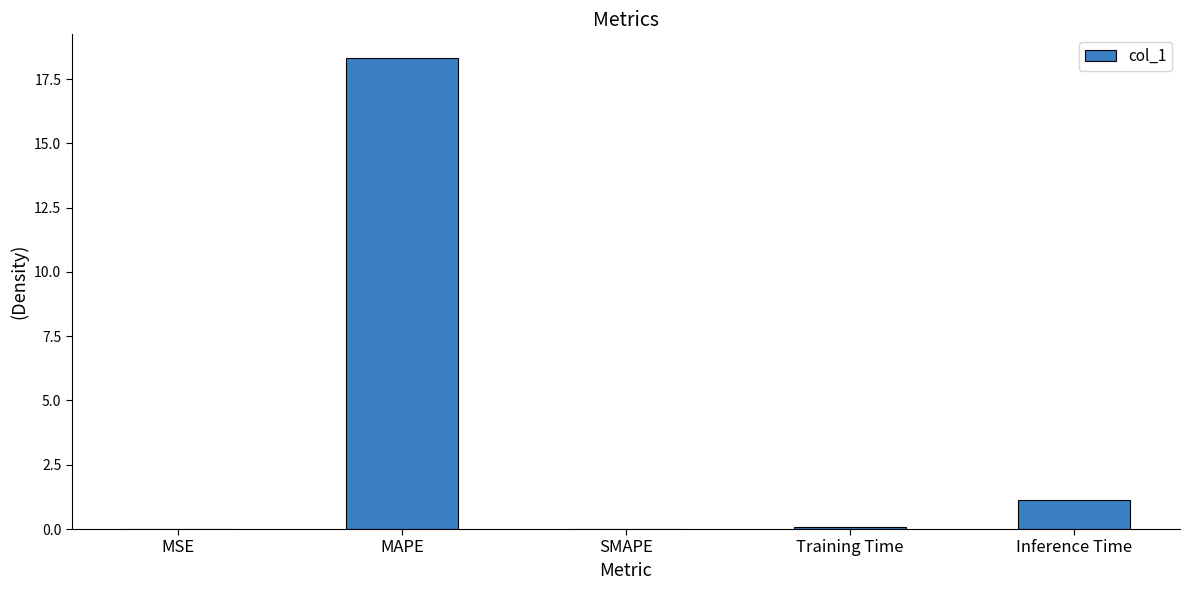

What is the change in value from SMAPE to Inference Time?

+1.1